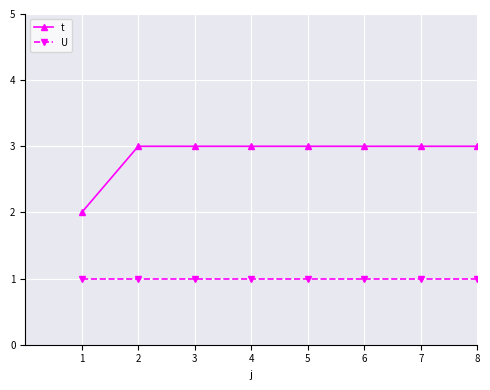

Is it true that t equals 2 at 1?

True